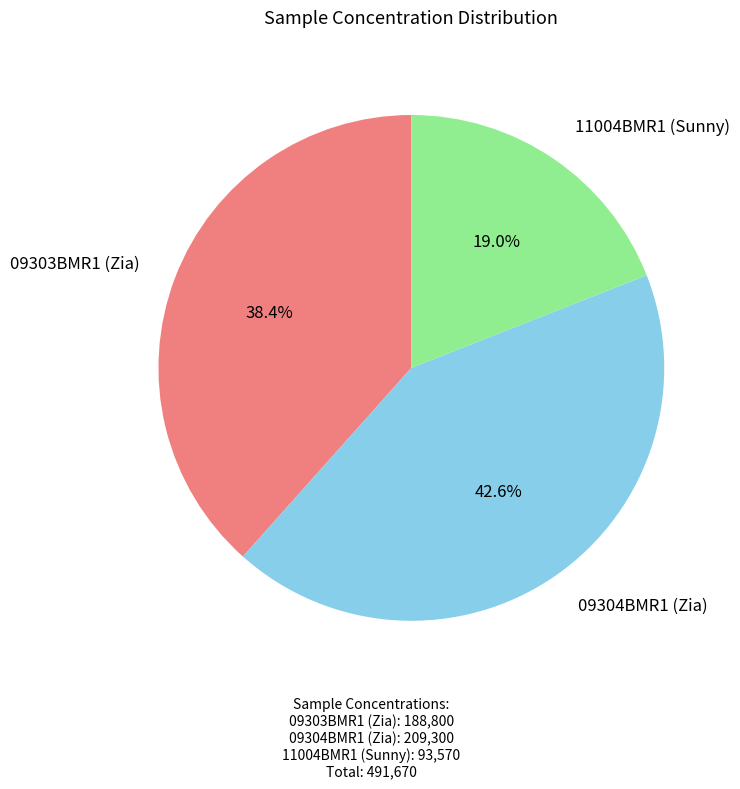

Does any single category account for the majority?

No